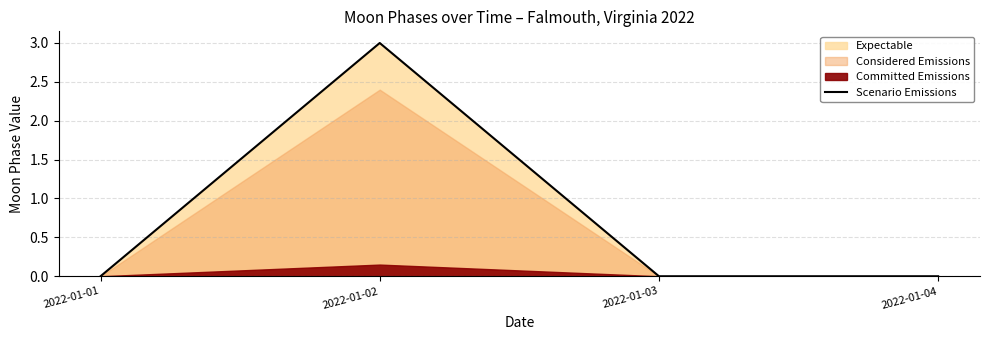

Which has a higher value, 2022-01-03 or 2022-01-02?

2022-01-02